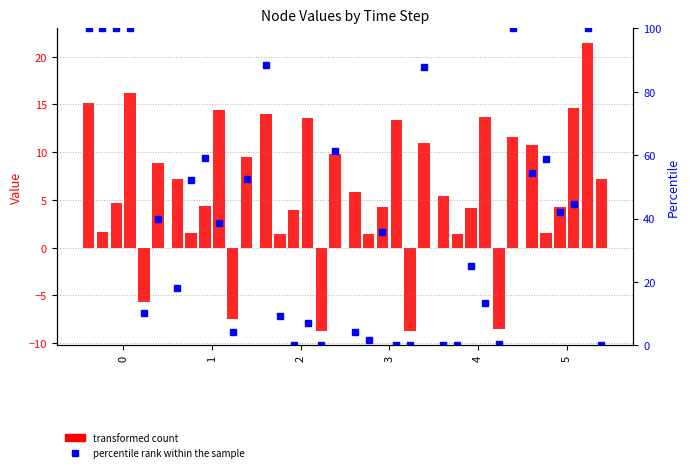

How many bars are there in each group?

6